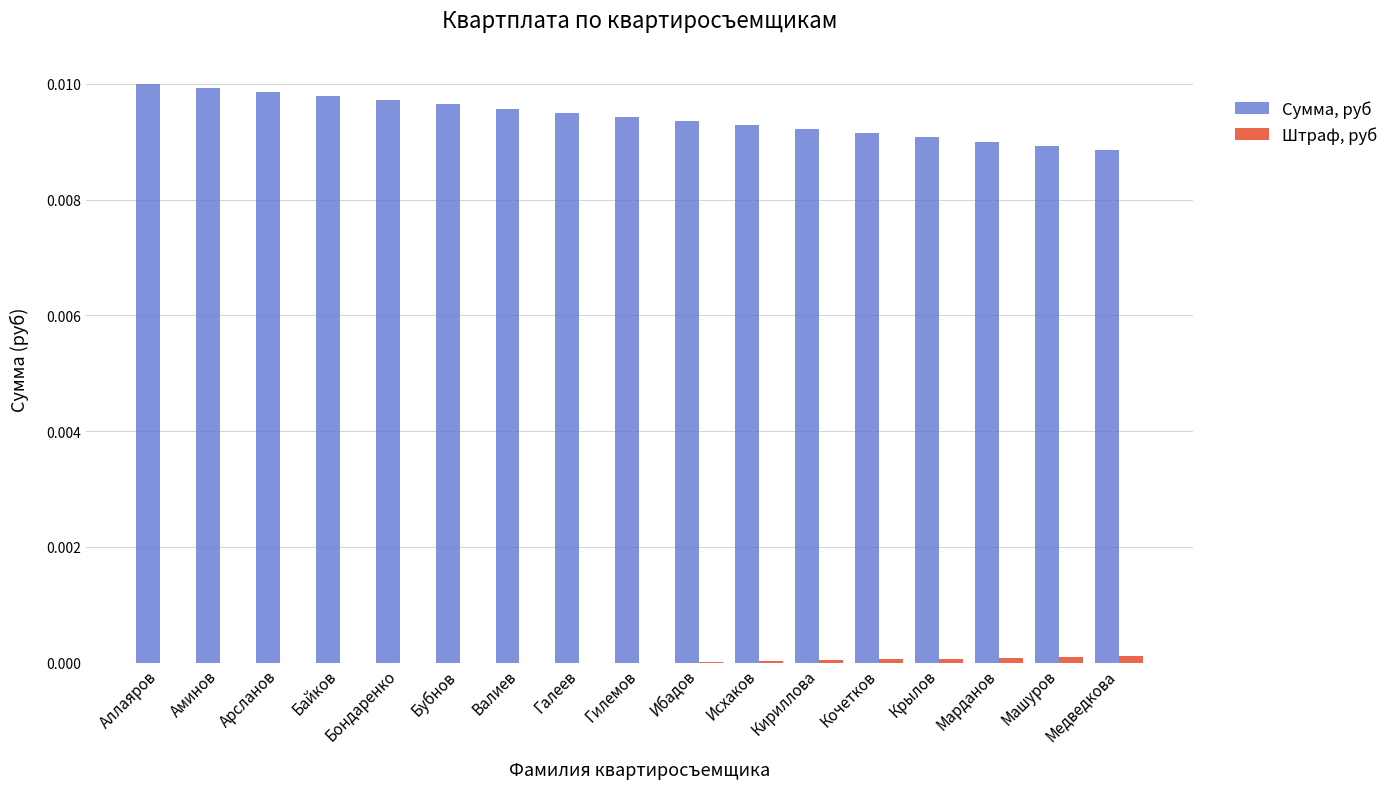

Which series has the largest total across all categories?

Сумма, руб